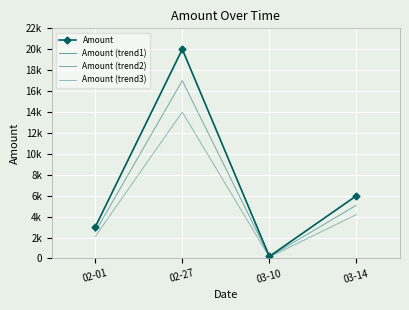

Reading right to left, list all the values displayed in this chart.

Amount: 03-14=6000	03-10=200	02-27=20000	02-01=3000
Amount (trend1): 03-14=6000	03-10=200	02-27=20000	02-01=3000
Amount (trend2): 03-14=5100	03-10=170	02-27=17000	02-01=2550
Amount (trend3): 03-14=4200	03-10=140	02-27=14000	02-01=2100